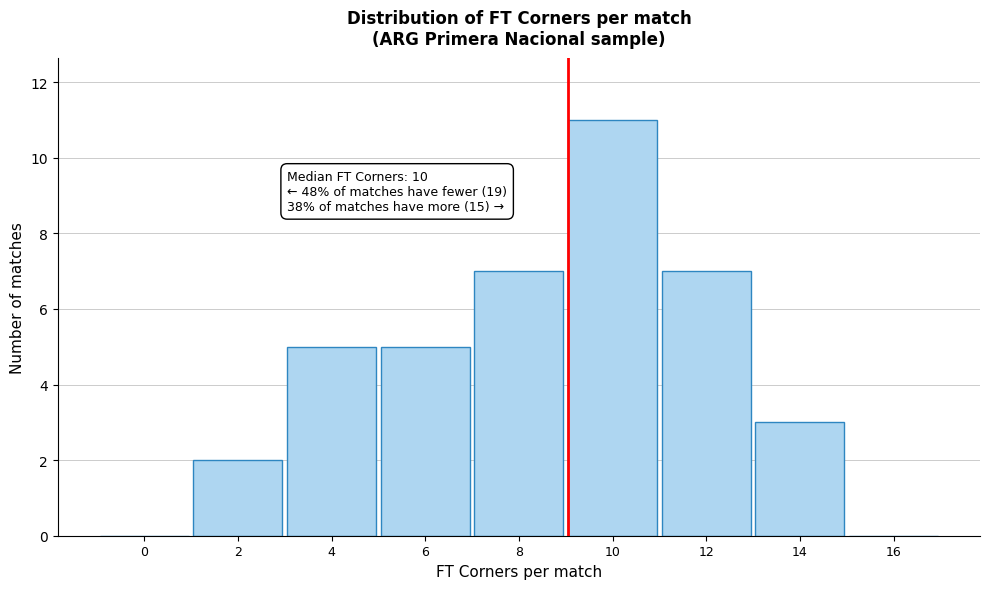

Reading left to right, what are all the values shown in this chart?

0=0	2=2	4=5	6=5	8=7	10=11	12=7	14=3	16=0